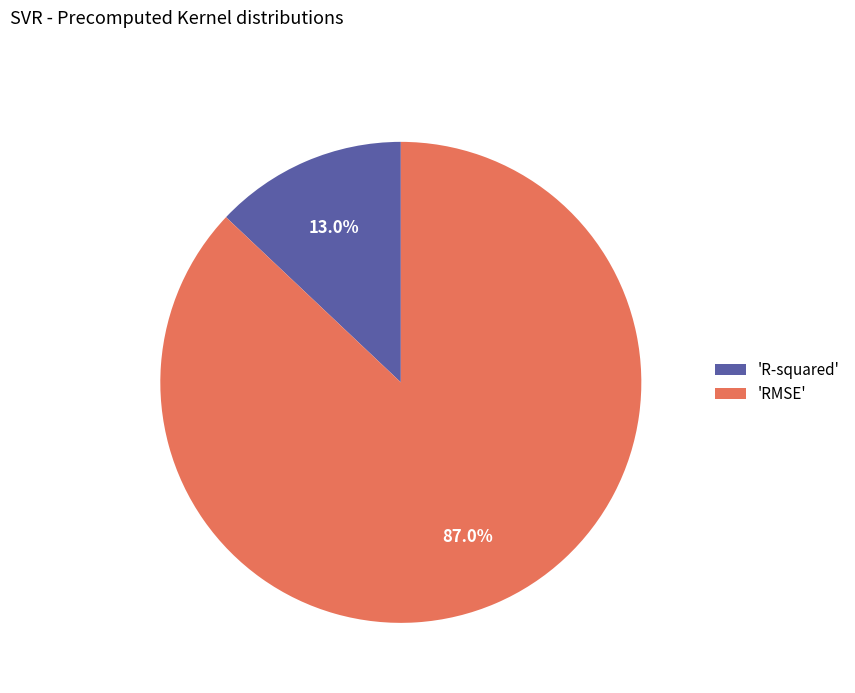

What portion of the pie excludes 'RMSE'?

13.0%